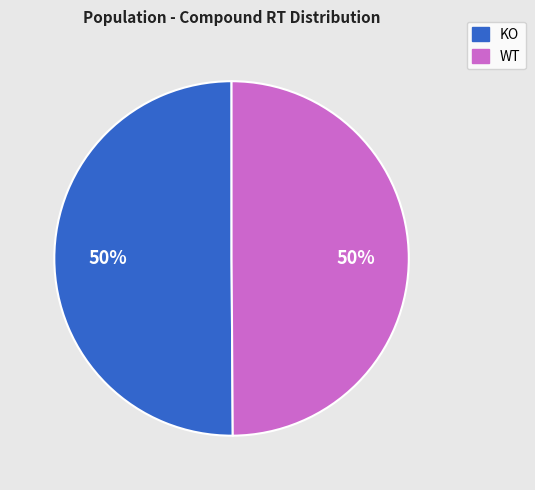

To the nearest percent, what is the average slice percentage?

50%